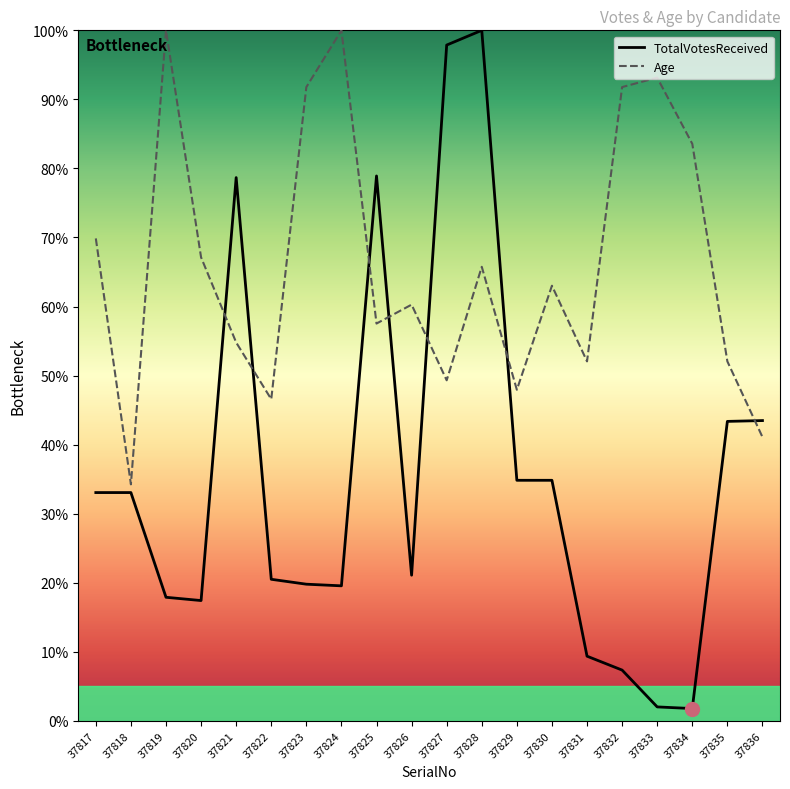

How many data points in TotalVotesReceived are above 33?

10